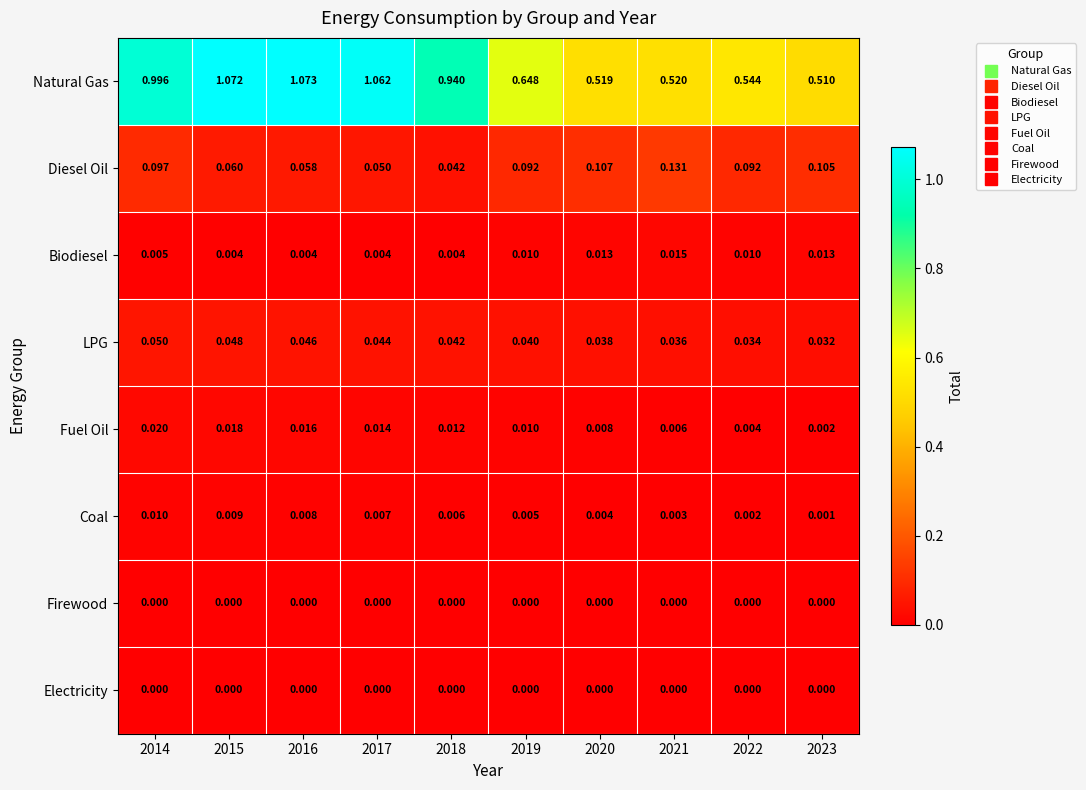

Which series has the largest total across all categories?

Natural Gas